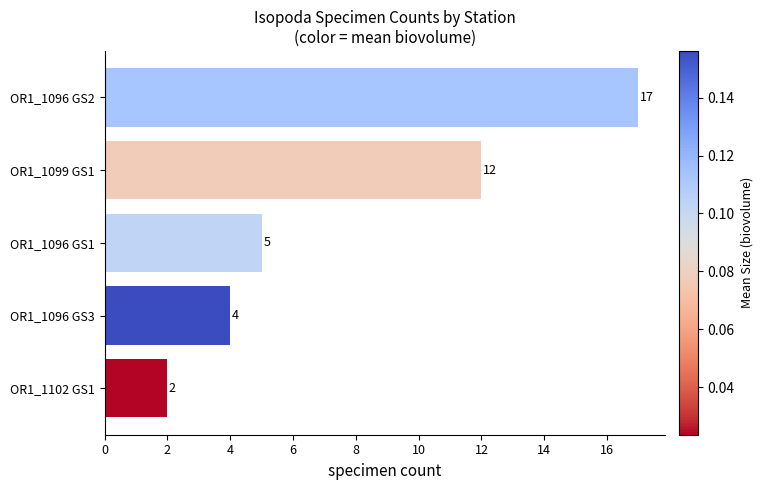

True or false: the data shows 12 at OR1_1099 GS1.

True